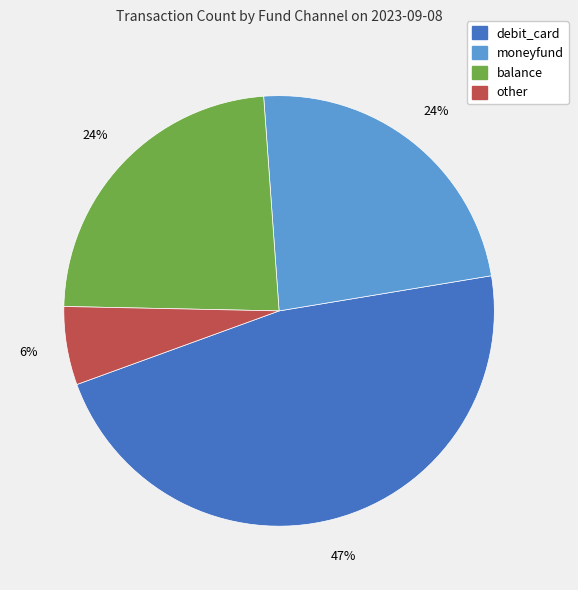

How many segments does this pie chart have?

4